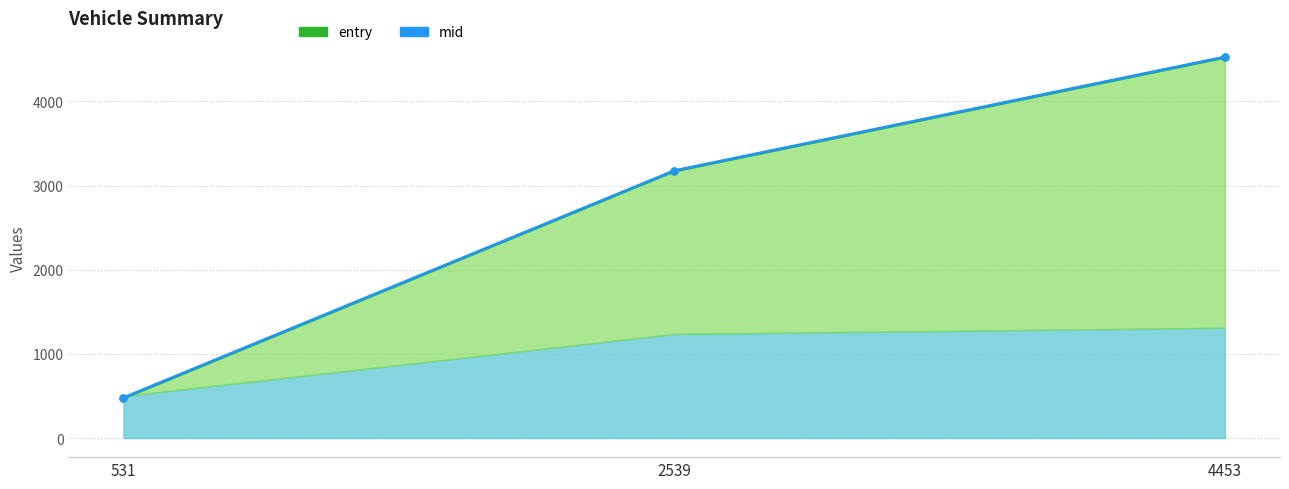

Does the chart display data point markers on the line(s)?

Yes